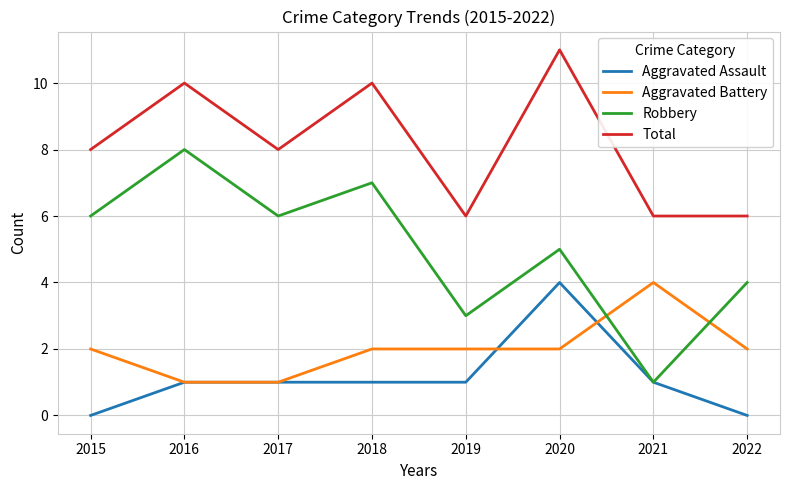

What is the difference between the maximum and minimum values in the Robbery series?

7